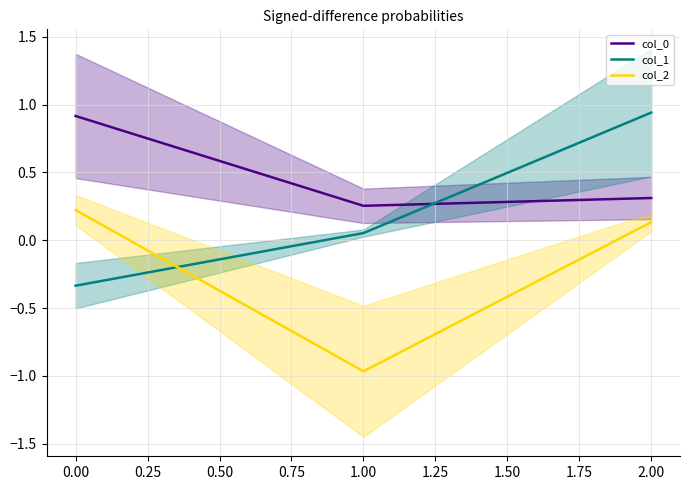

Is the value of col_1 at 1.00 greater than the value of col_2 at 2.00?

No